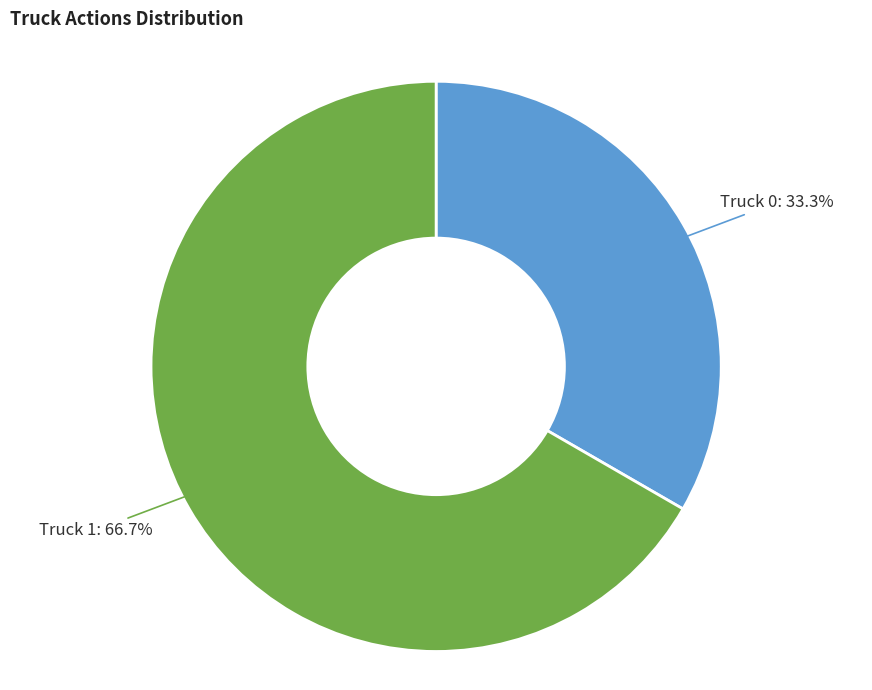

What is the largest slice in the pie chart?

Truck 1